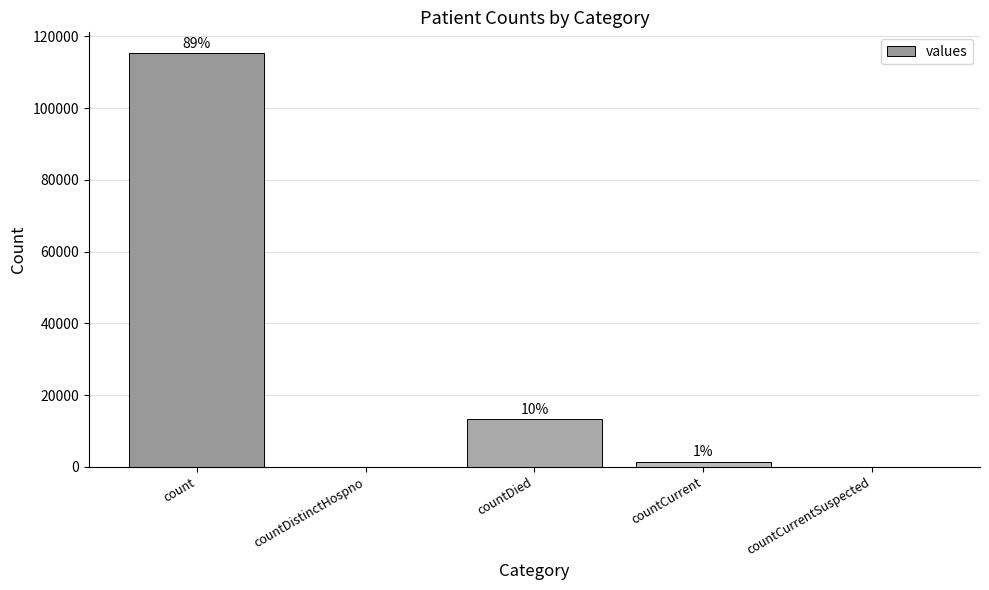

Reading right to left, transcribe all the data shown in this chart.

countCurrentSuspected=0	countCurrent=1383	countDied=13343	countDistinctHospno=0	count=115379